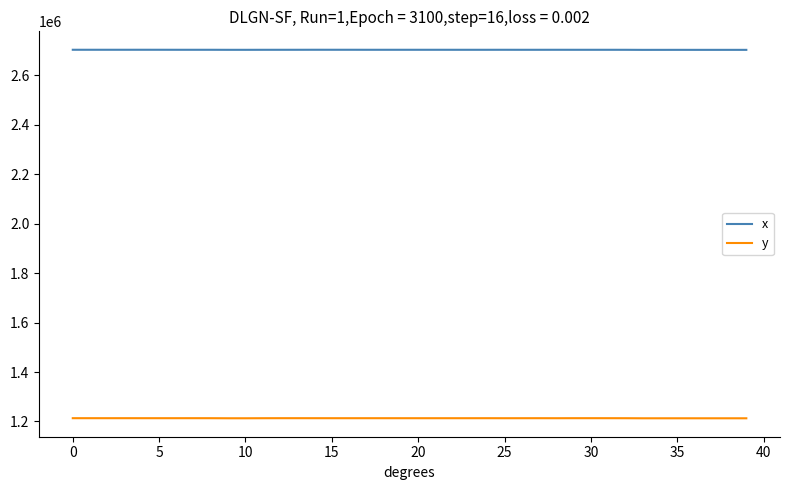

True or false: y and x cross at least once.

False